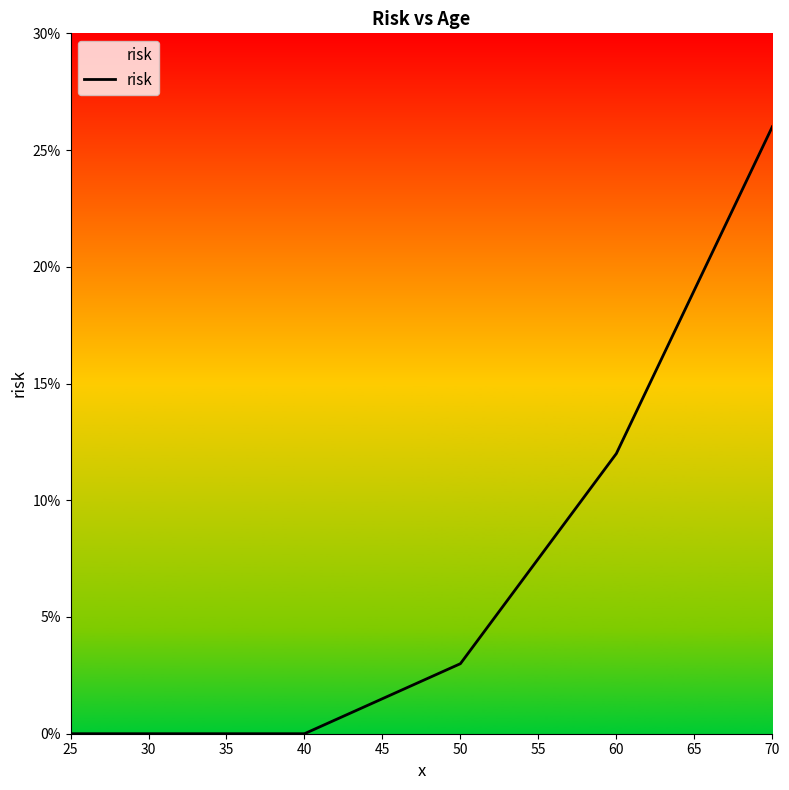

What is the sum of all values?

41